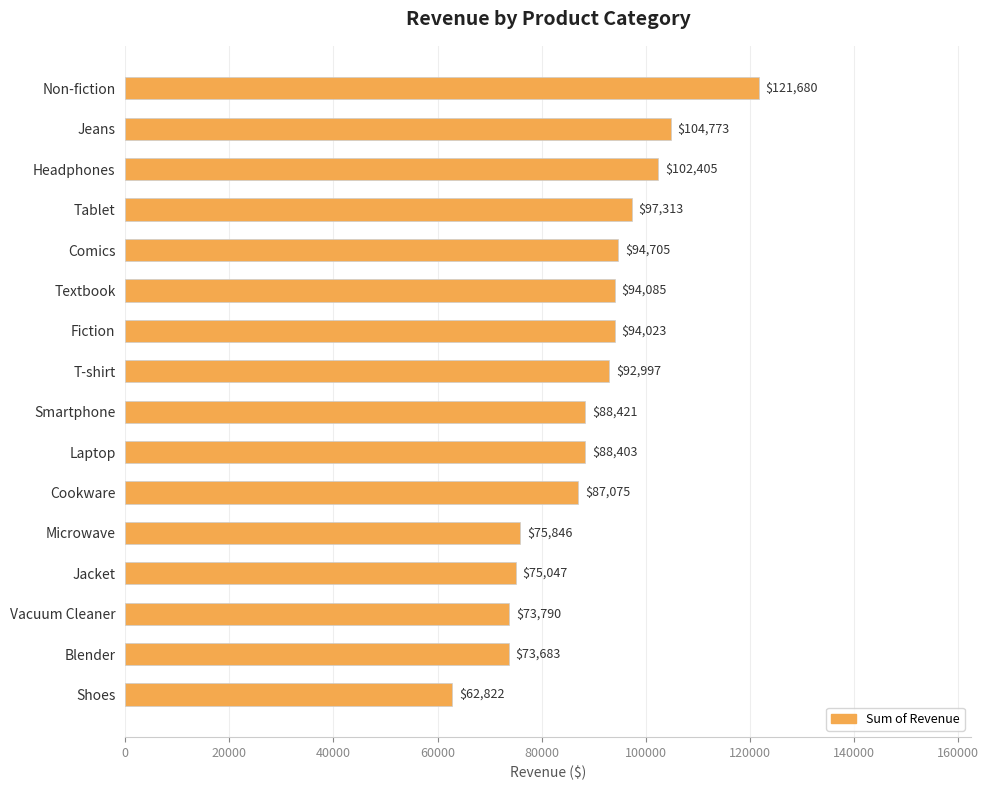

Is it true that the value at Smartphone is 88421.4?

True